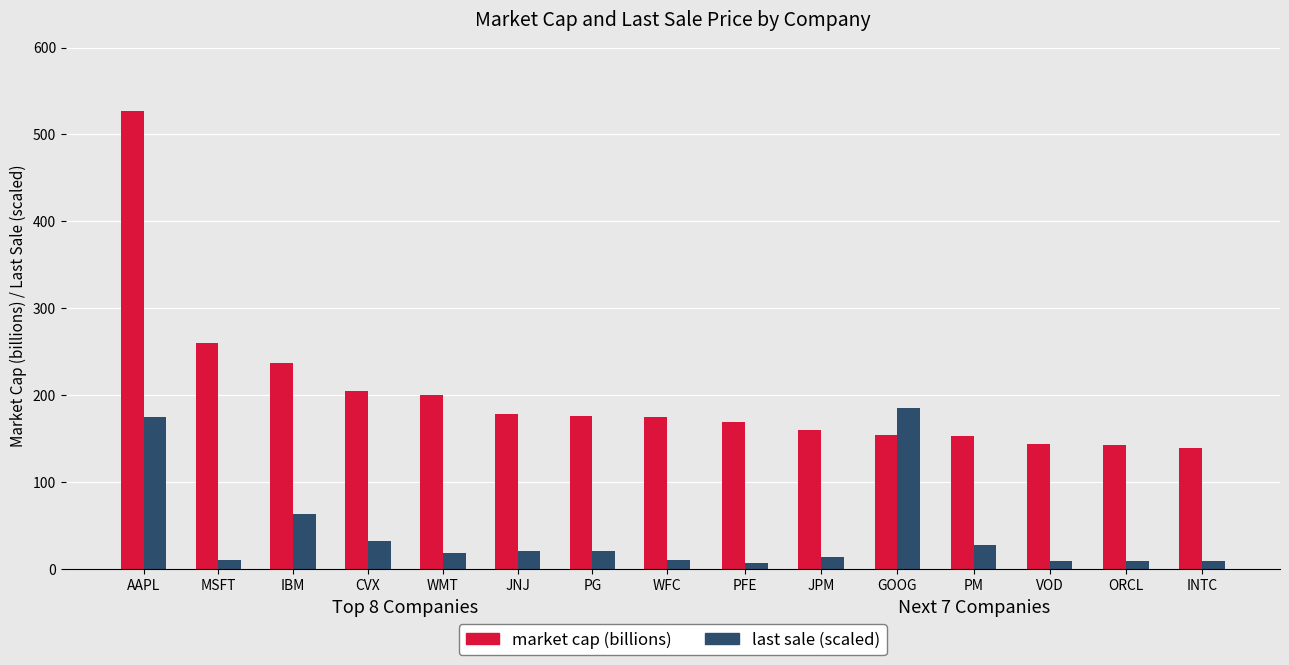

What is the sum of the last sale (scaled) values at WMT and CVX?

50.2